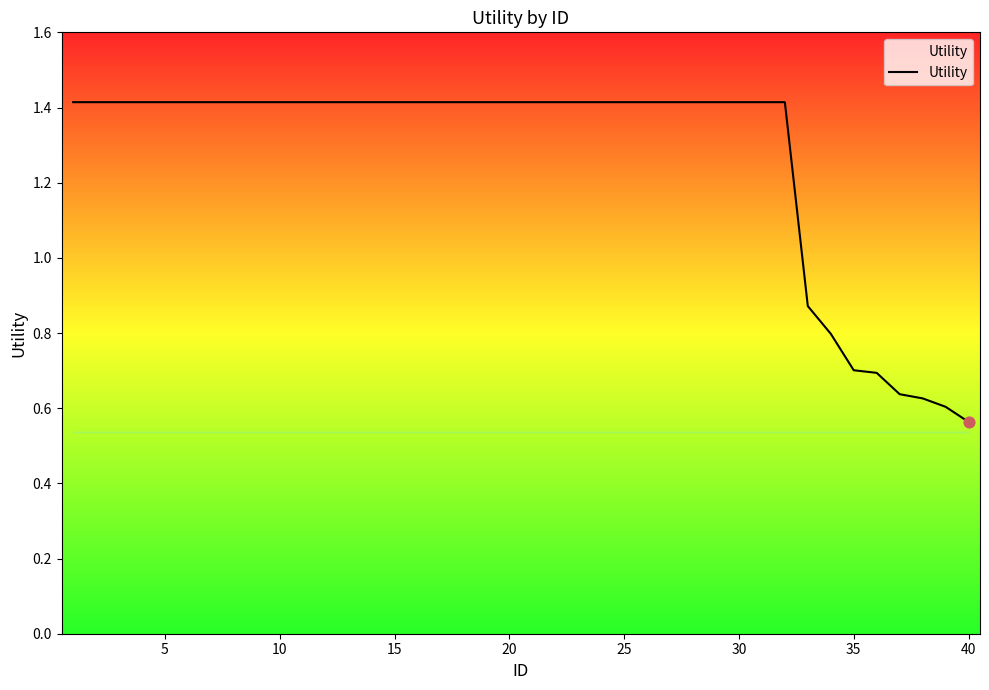

What is the maximum value shown in the chart?

1.4